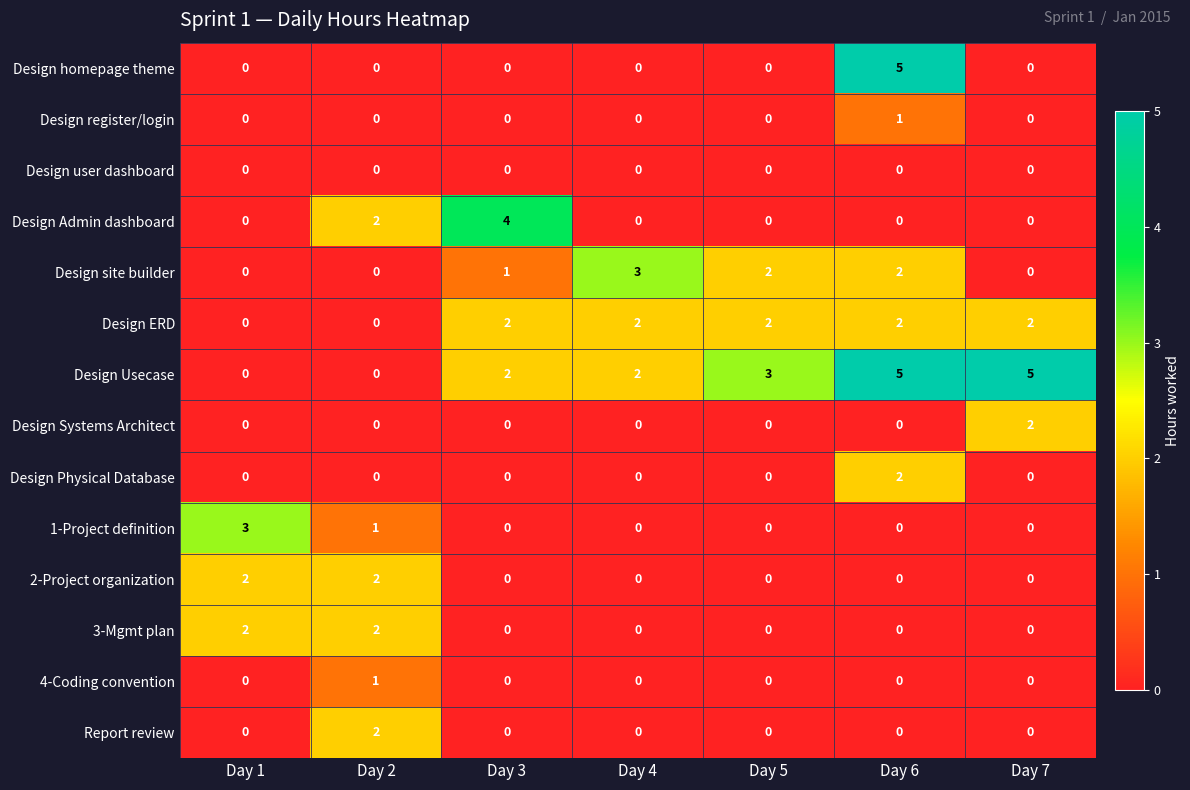

Count the 2-Project organization values in the range 0 to 2.

7